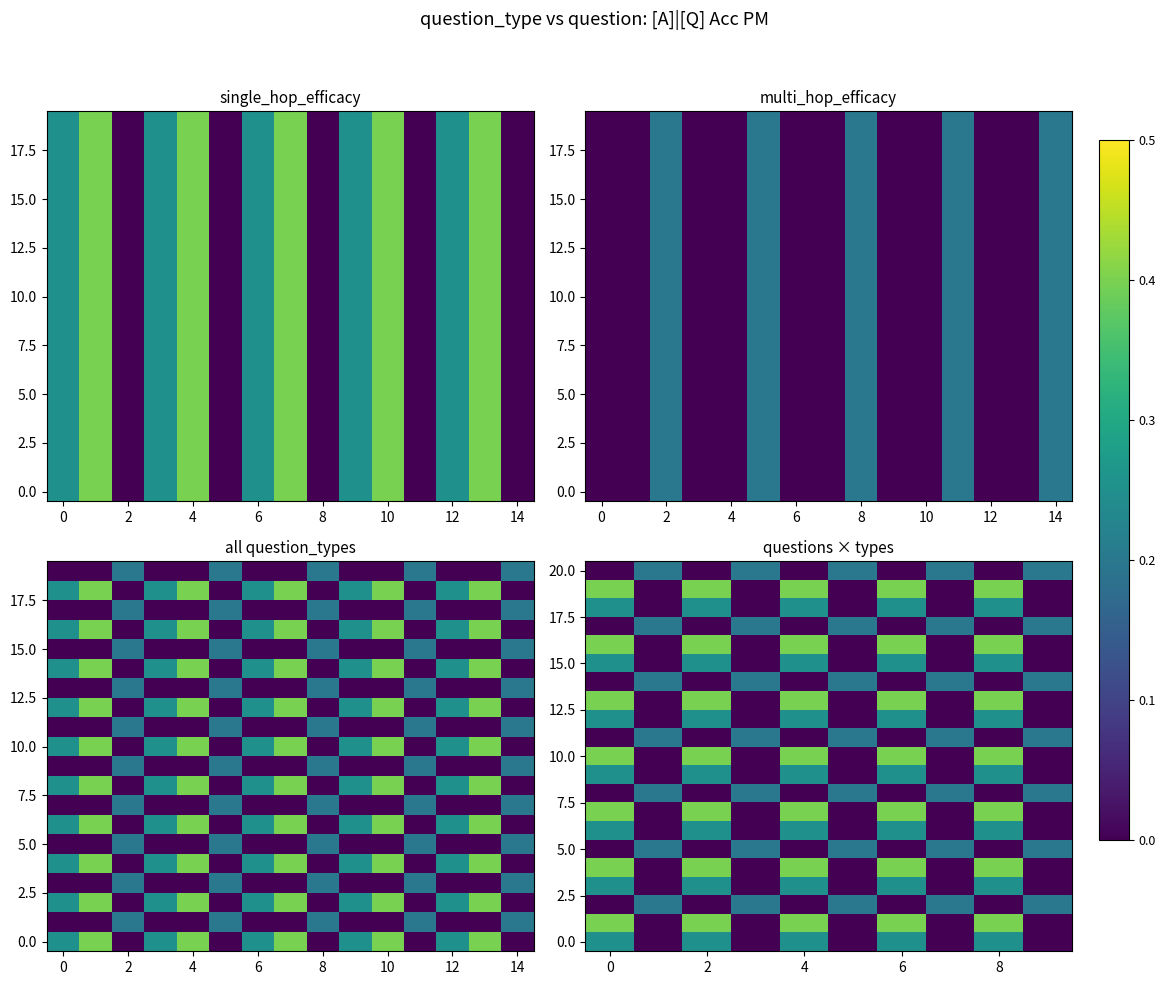

At how many categories does at least one series exceed 0?

10